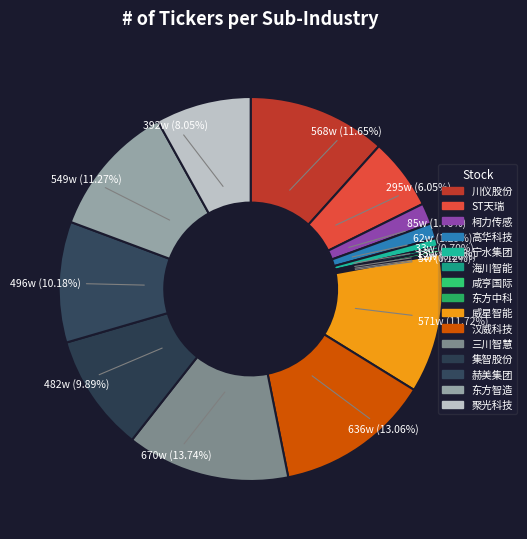

Is there any slice that represents more than half of the pie?

No